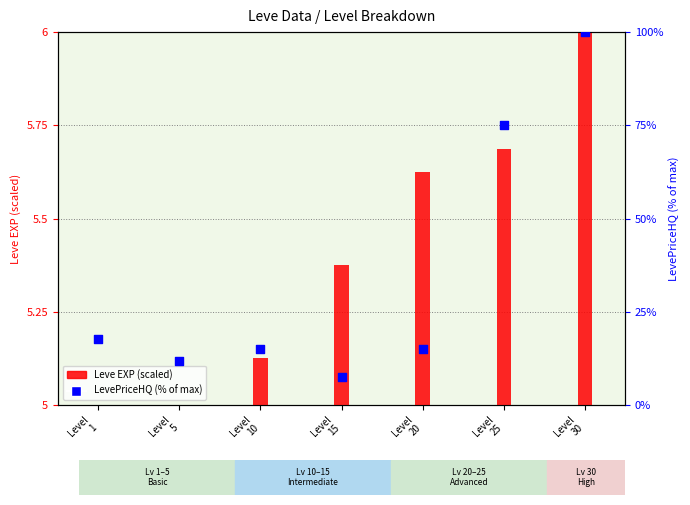

Which series reaches the minimum Y coordinate?

Leve EXP (scaled)